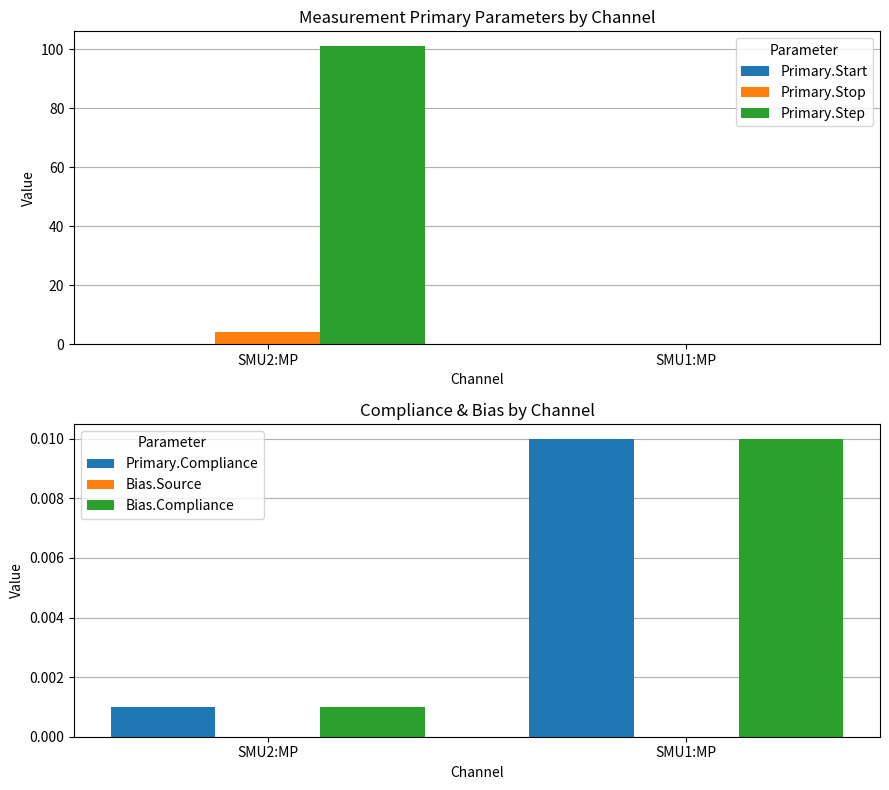

How many series are shown in this chart?

6